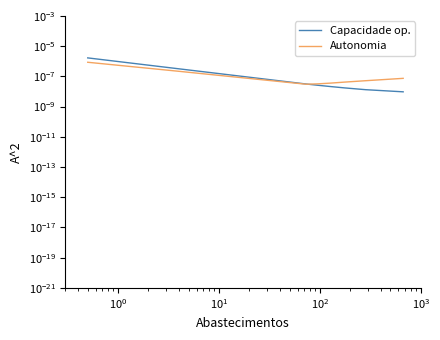

Which has a higher value, $\mathdefault{10^{0}}$ or $\mathdefault{10^{2}}$?

$\mathdefault{10^{2}}$